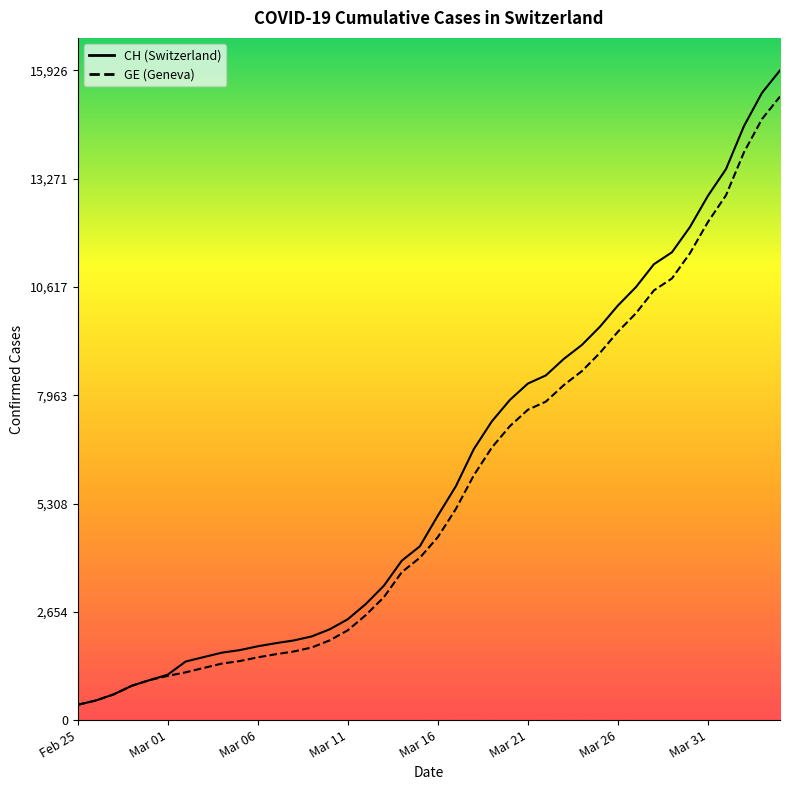

What position from the left is Mar 21?

26